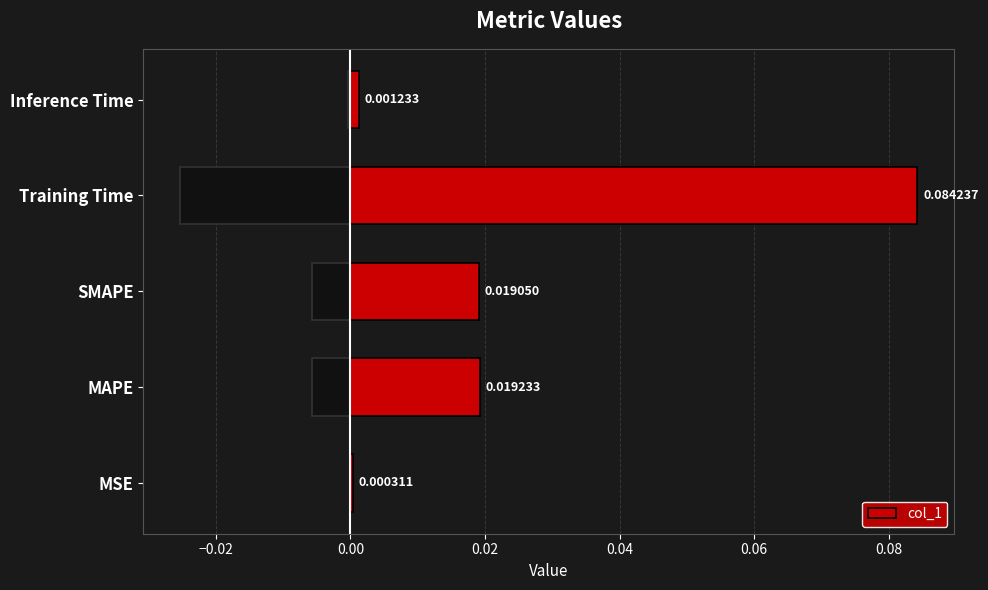

Where is col_1 nearest to the value 0?

MSE